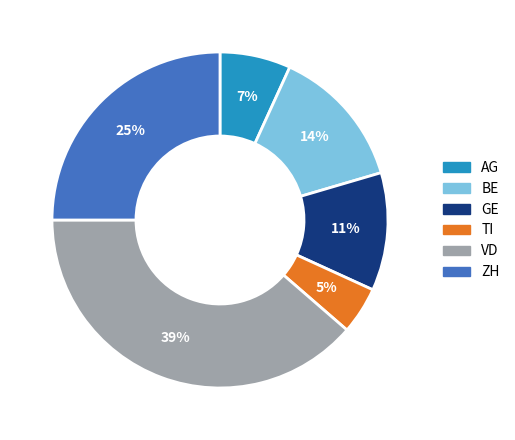

Approximately how many times larger is the value at ZH compared to VD?

0.6